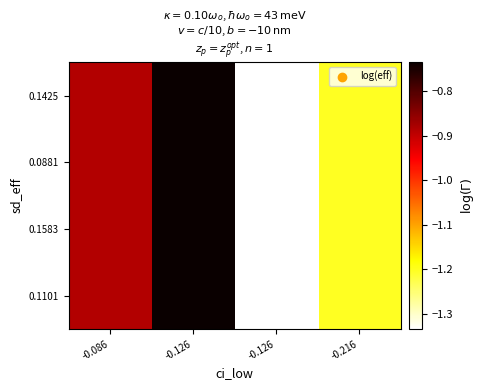

Between -0.216 and -0.126, which is larger?

-0.126